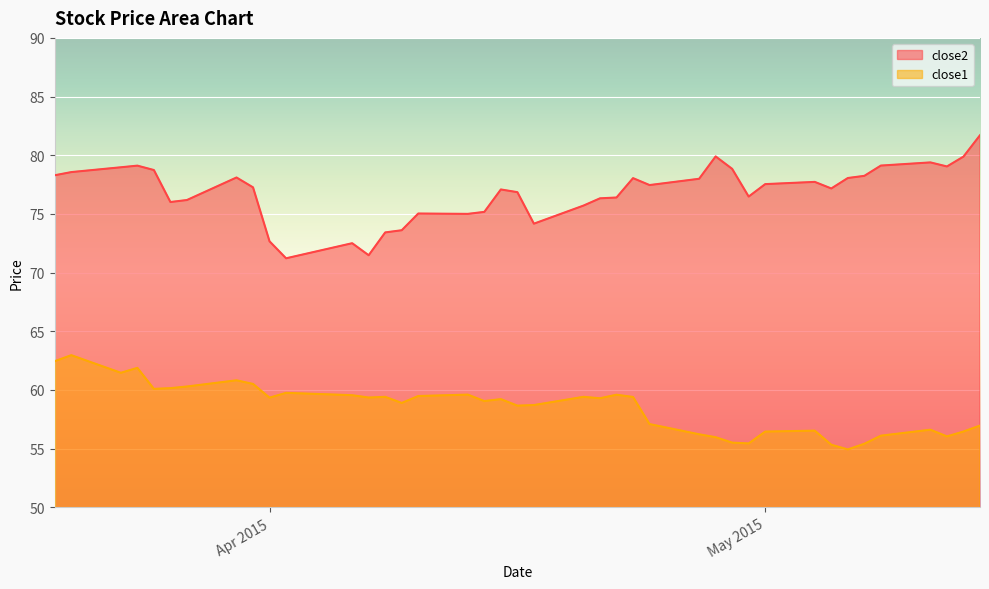

What is the label of the 30th point from the right?

2015-04-02